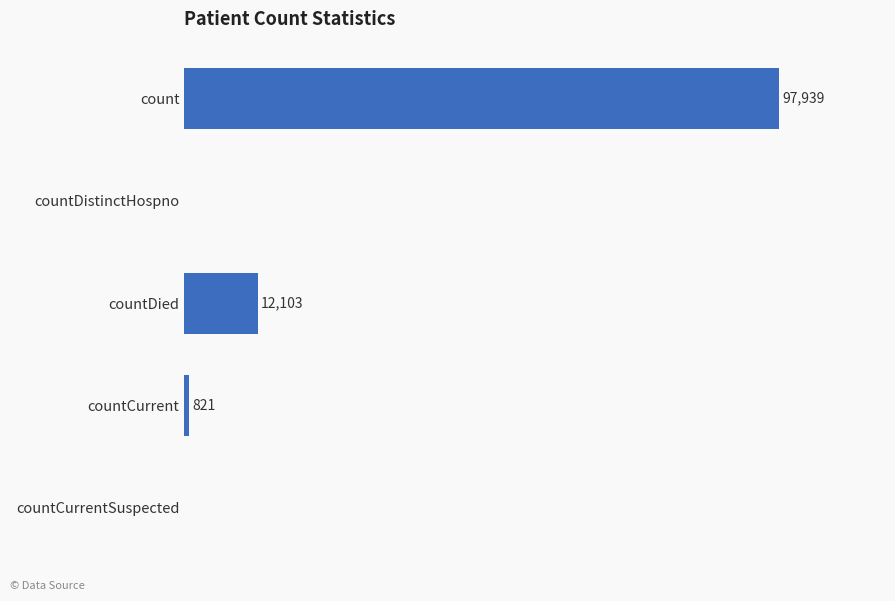

Which has a higher value, countCurrent or countDied?

countDied